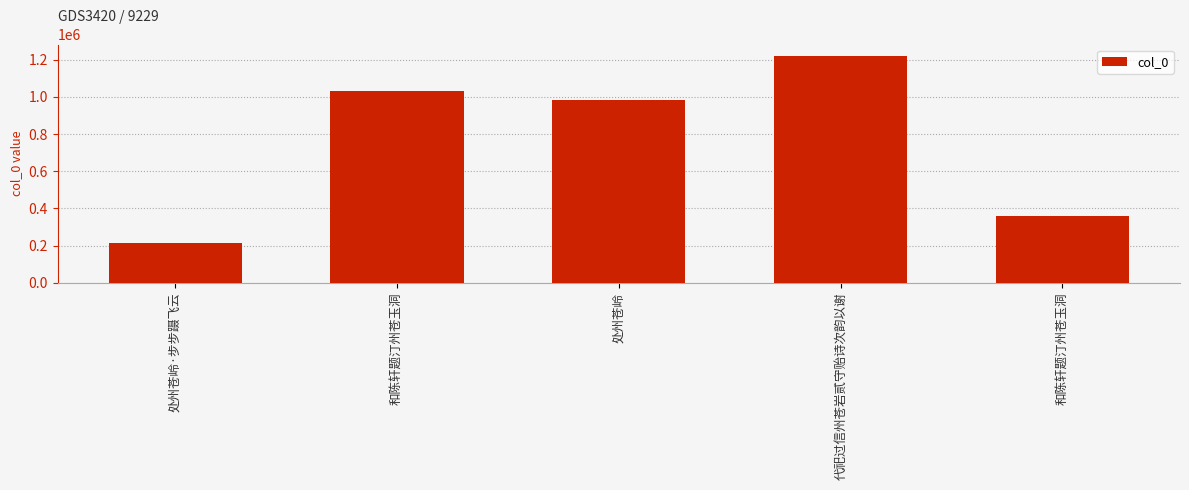

What is the label of the 3rd bar from the left?

处州苍岭